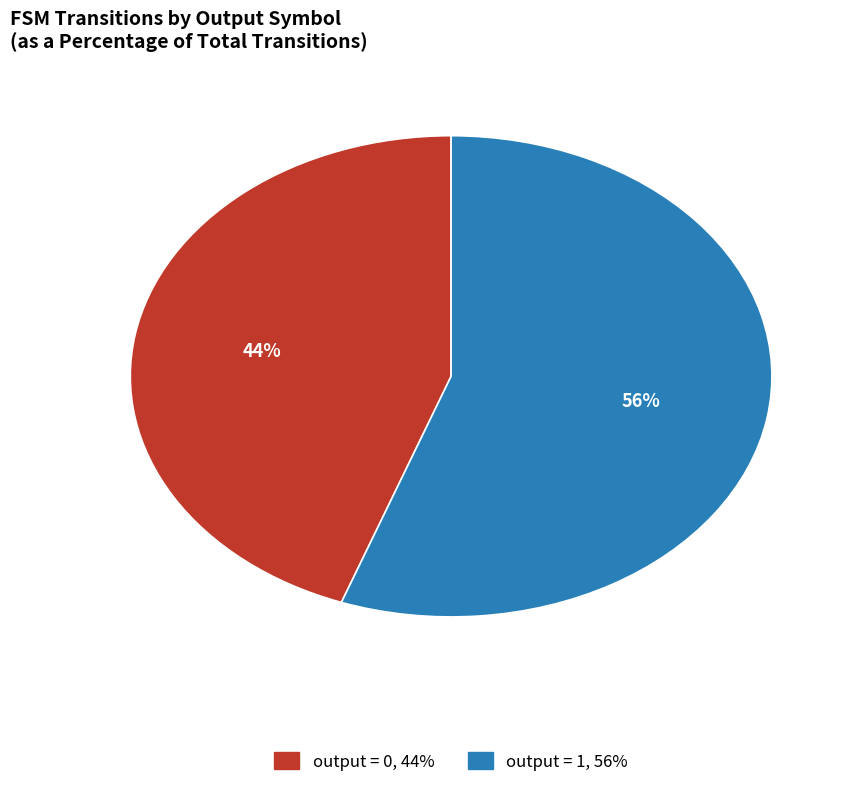

Is there a majority slice in this chart?

Yes